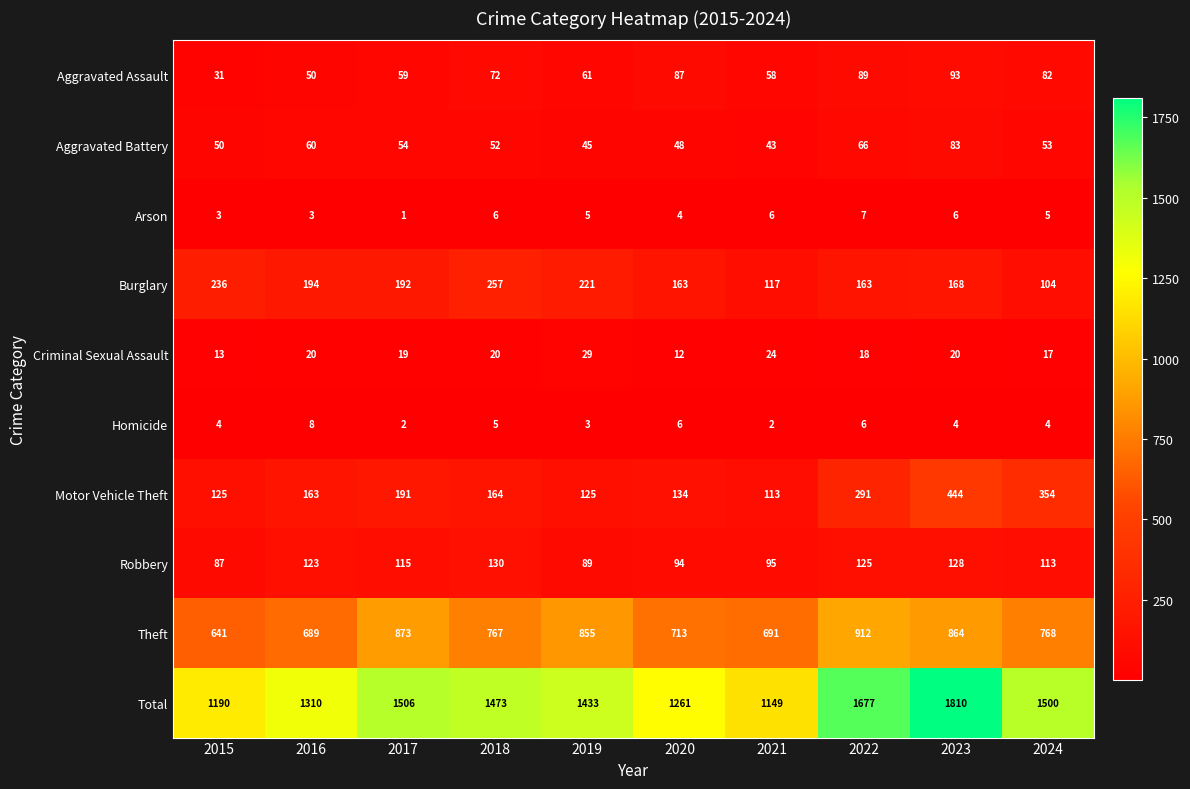

Which category has the lowest value across all series?

2017